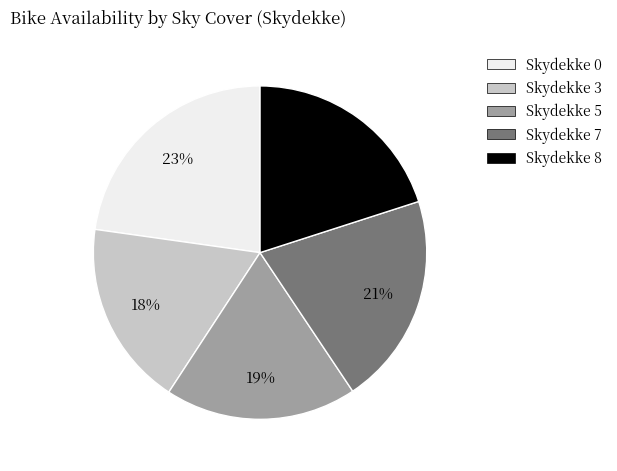

Is there any slice that represents more than half of the pie?

No